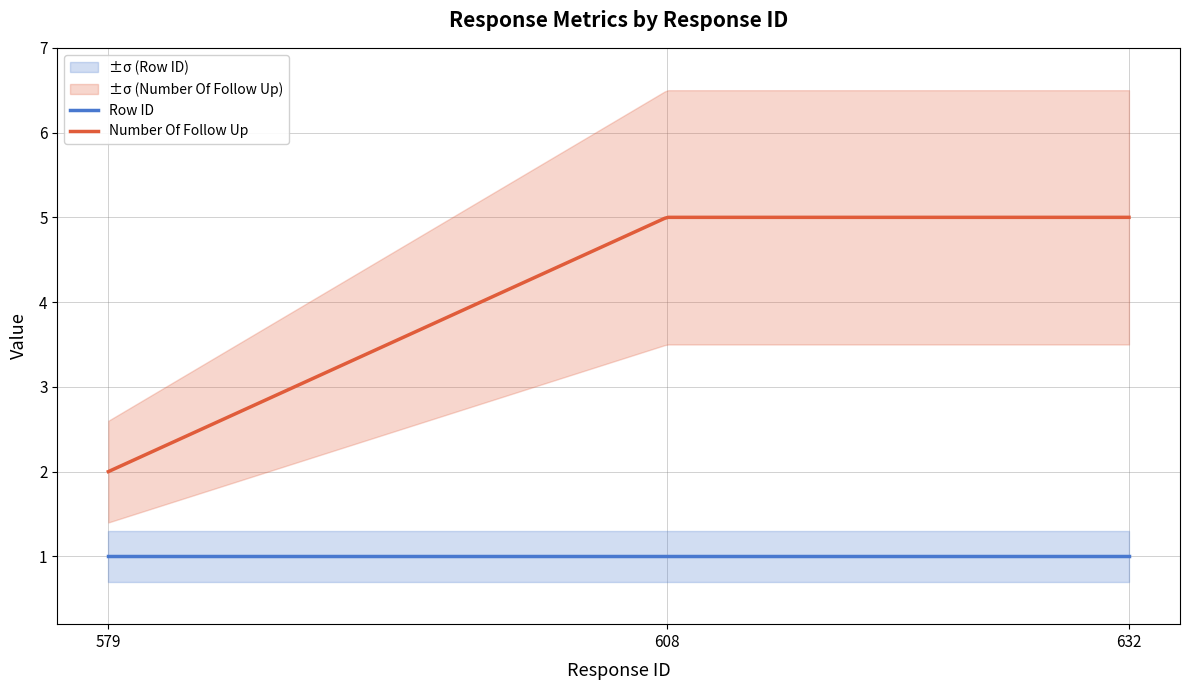

At which category is the sum across all series the highest?

608